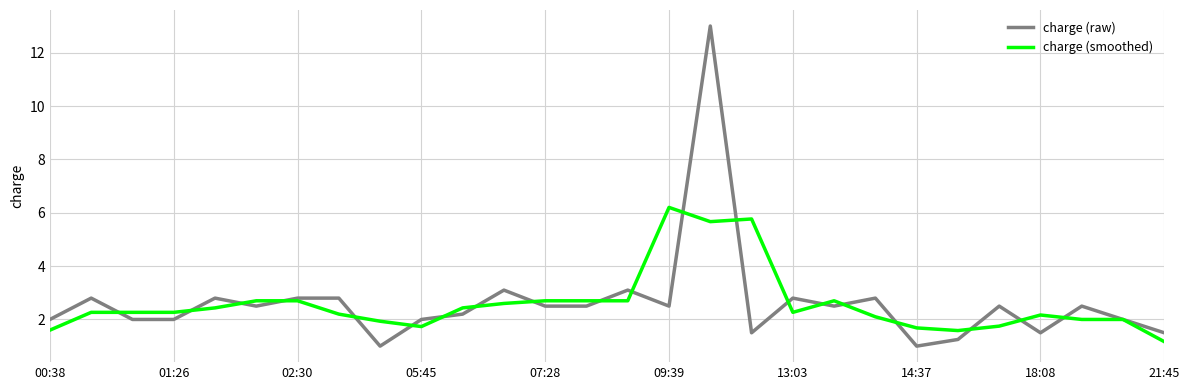

True or false: charge (smoothed) and charge (raw) cross at least once.

True